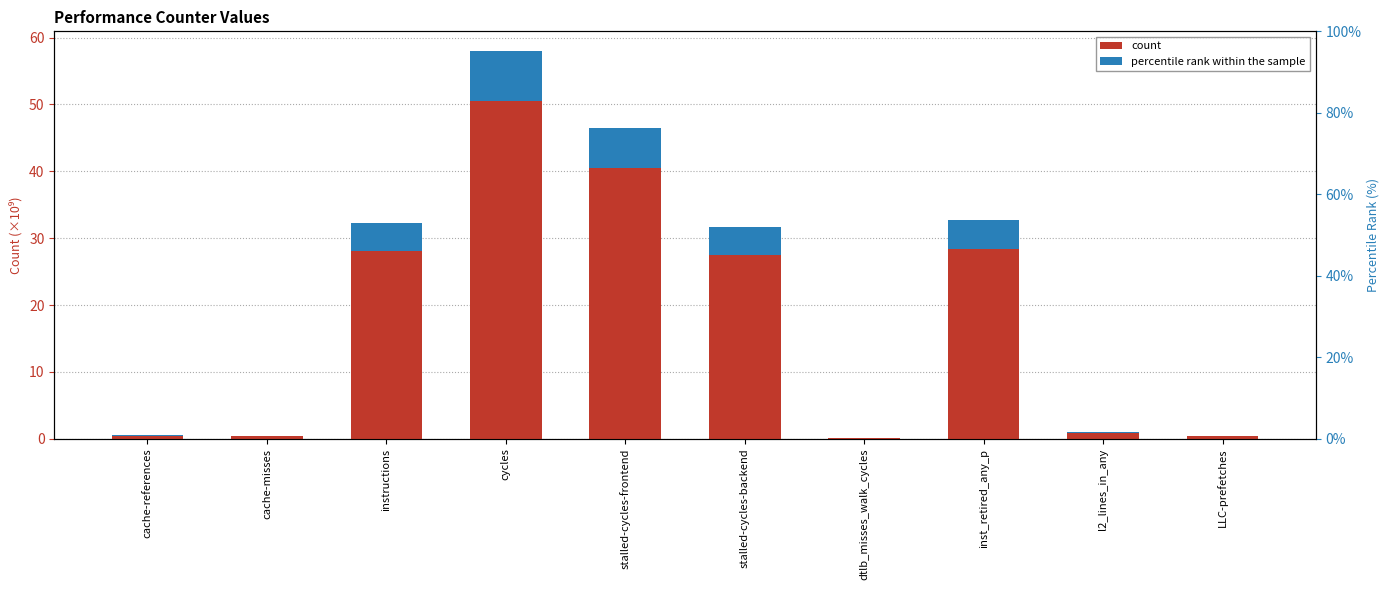

What are all the series names shown in the legend?

count, percentile rank within the sample